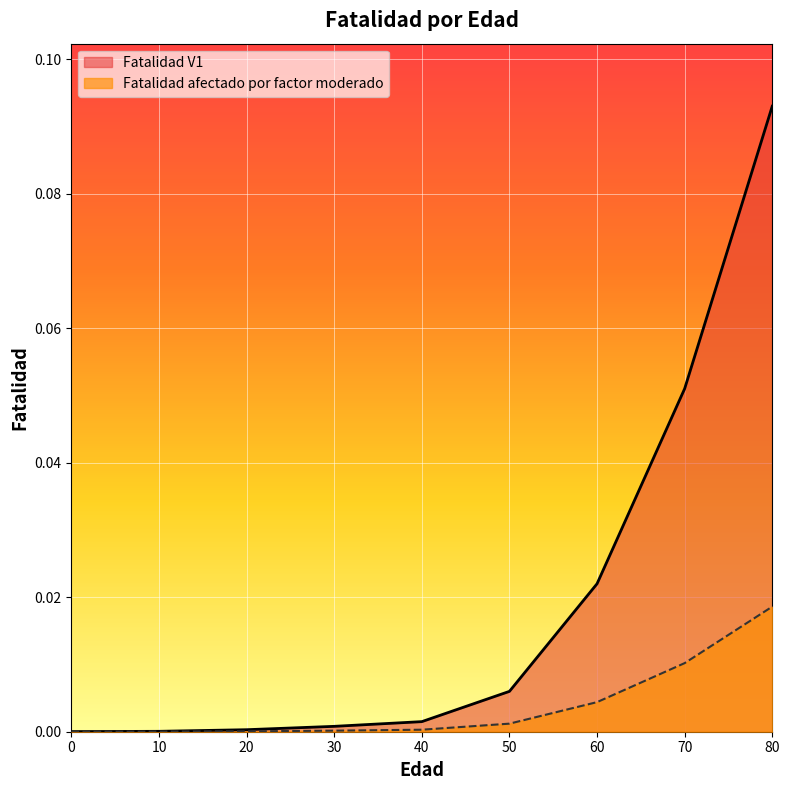

Rank the series by their maximum value, from lowest to highest.

Fatalidad afectado por factor moderado, Fatalidad V1